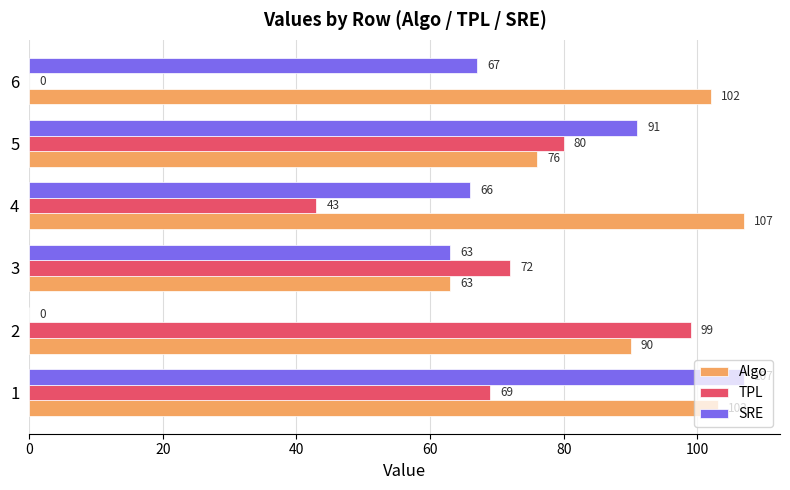

What value does the TPL series have at 3?

72